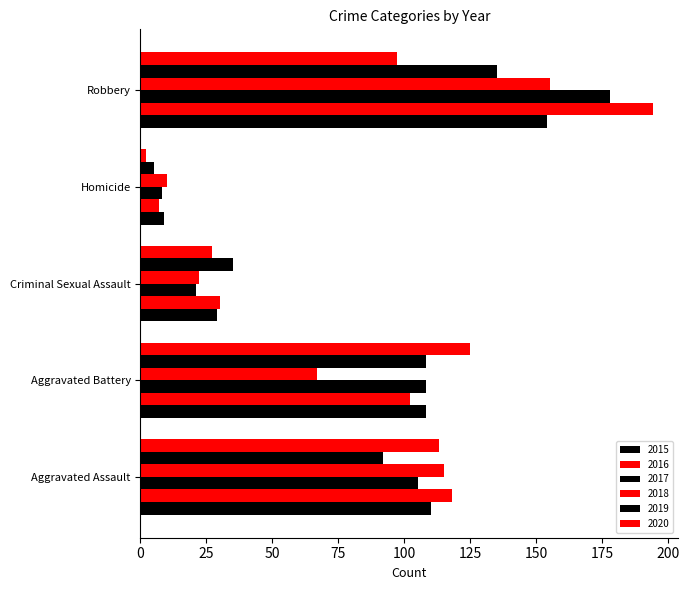

List the labels in order of 2018 value, smallest first.

Homicide, Criminal Sexual Assault, Aggravated Battery, Aggravated Assault, Robbery